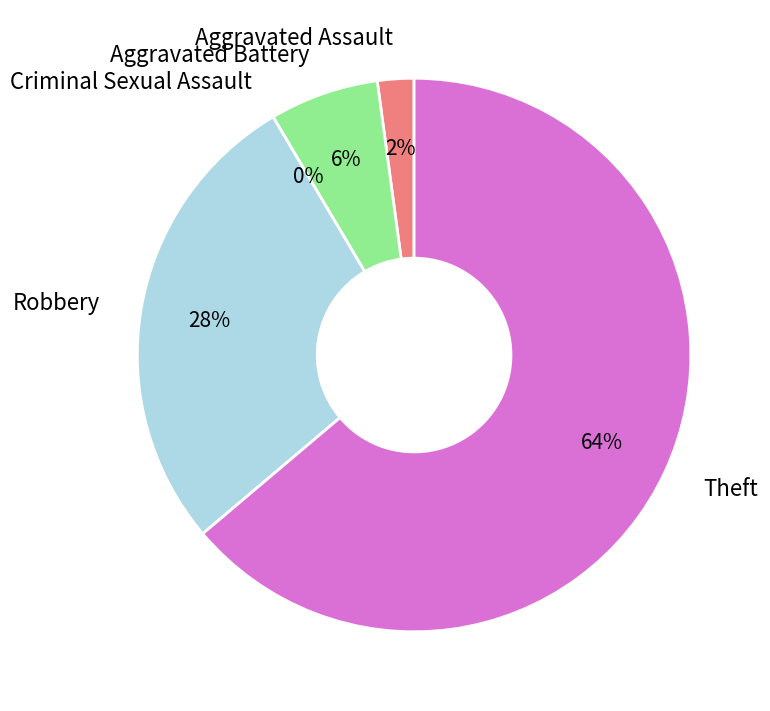

Count the number of slices in the pie.

5